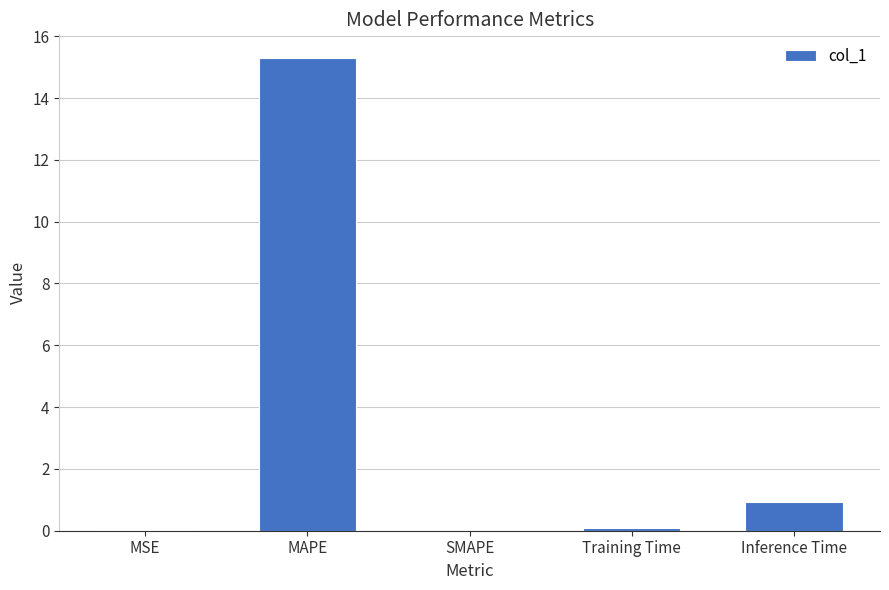

What is the greatest value displayed?

15.3